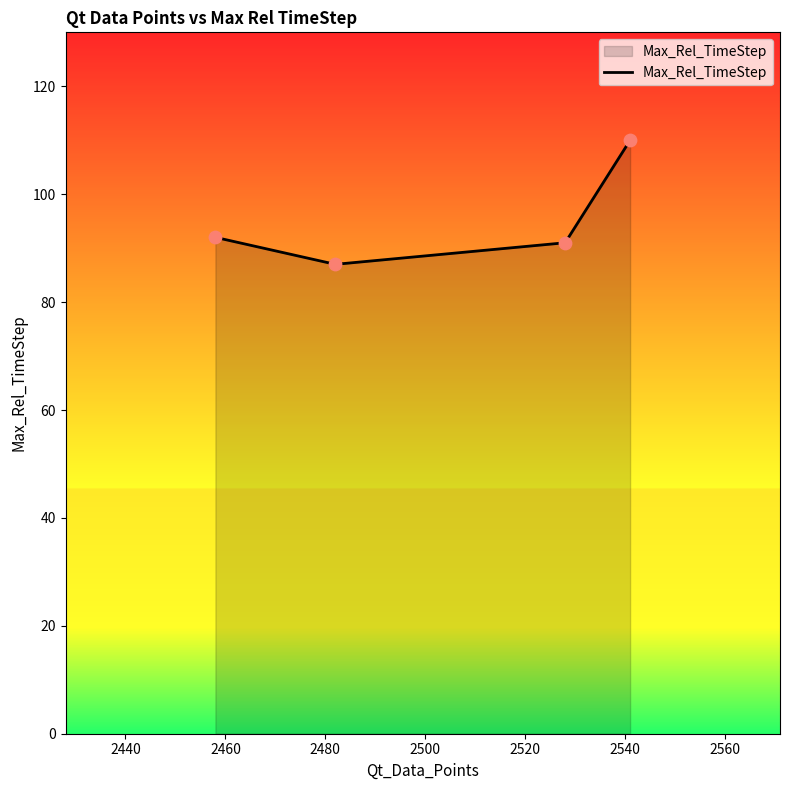

What is the smallest value displayed?

87